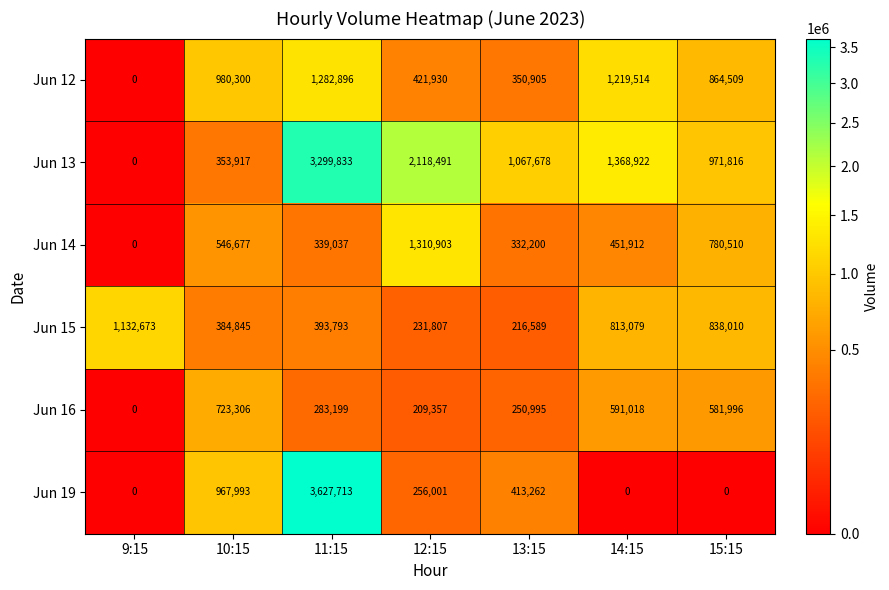

At which label does Jun 16 reach its peak?

10:15